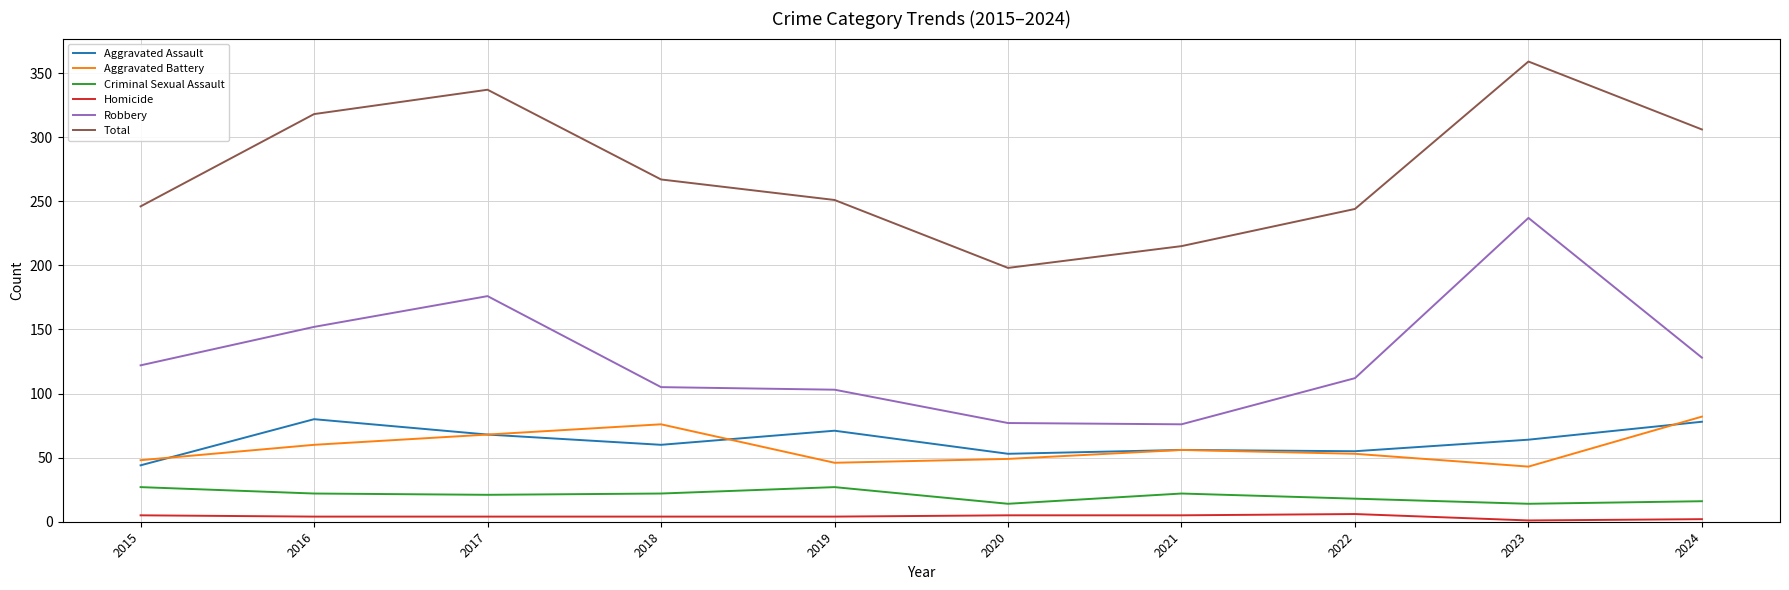

True or false: Robbery and Aggravated Battery cross at least once.

False